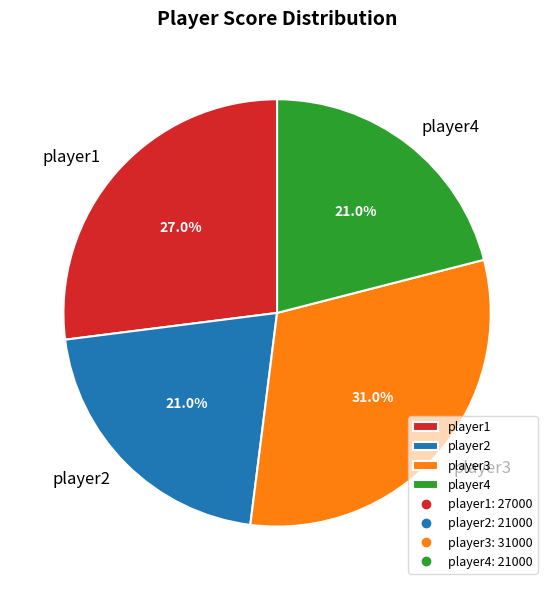

How many slices are in this pie chart?

4